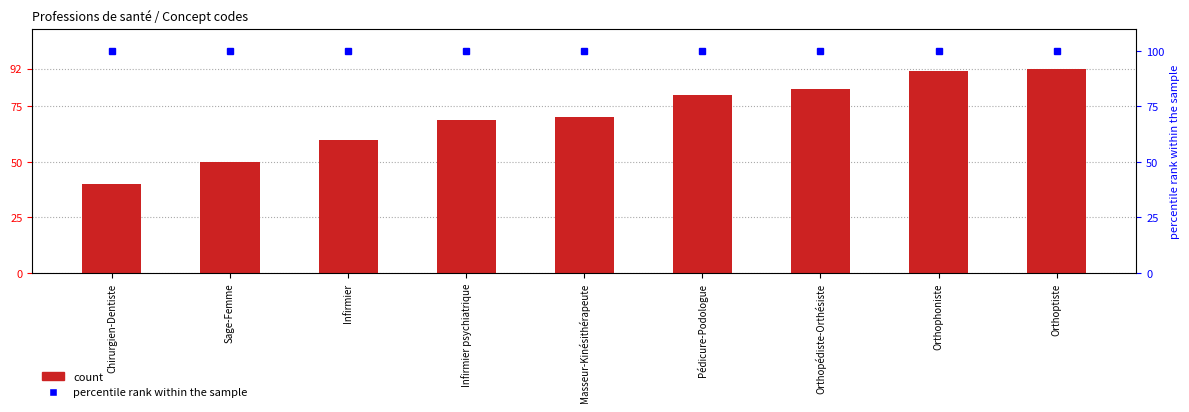

Which has a higher value, Infirmier or Orthopédiste-Orthésiste?

Orthopédiste-Orthésiste